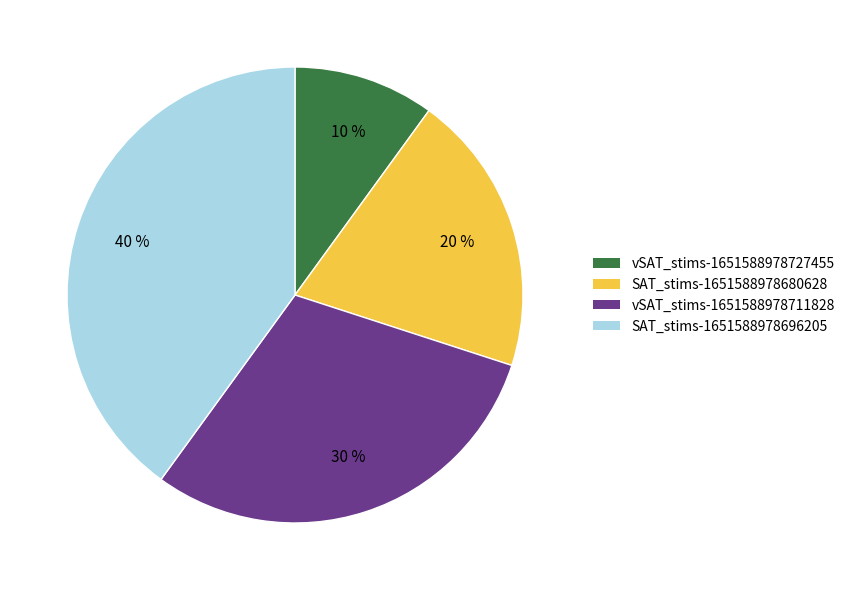

To the nearest percent, what is the average slice percentage?

25%